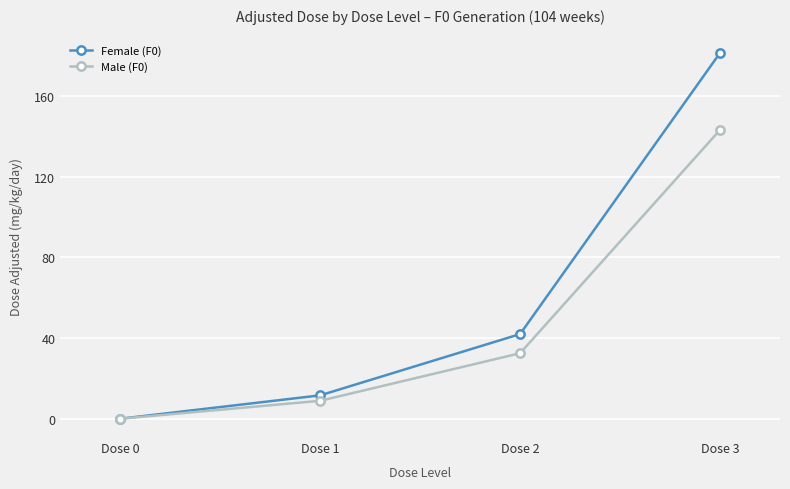

Which series has the largest range (max minus min)?

Female (F0)